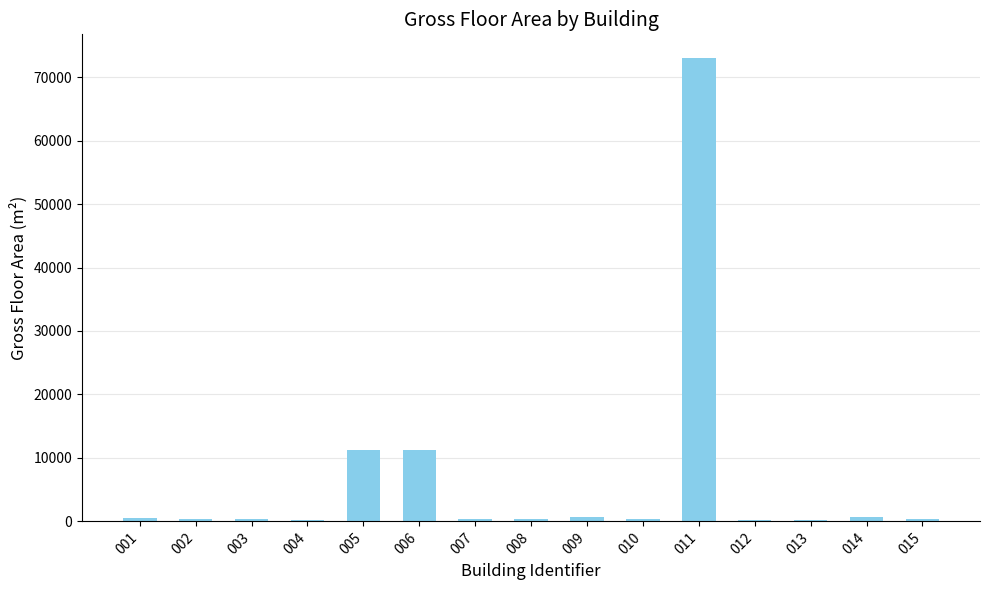

What is the sum of all values?

100563.4